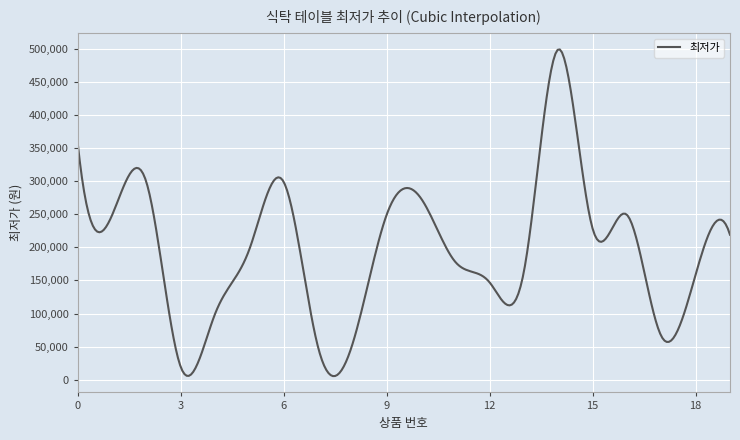

What is the difference between the maximum and minimum values?

493277.2